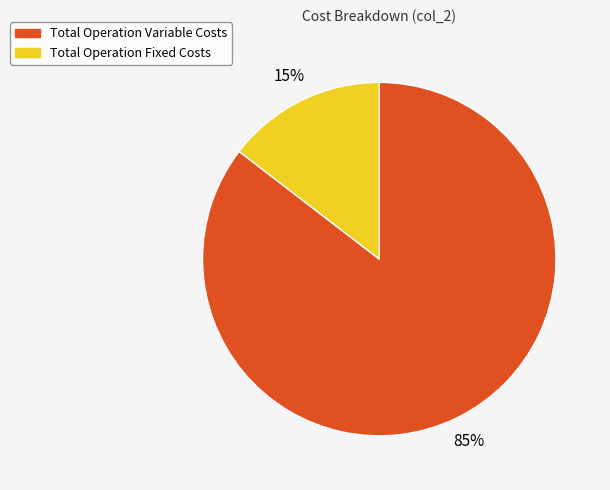

To the nearest percent, what is the average slice percentage?

50%